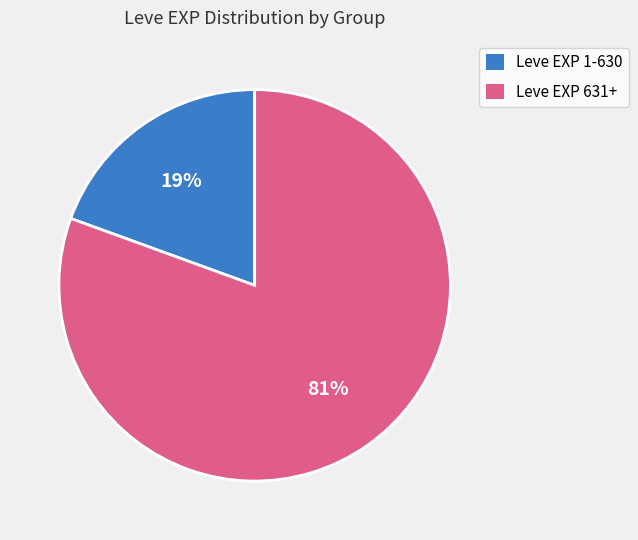

Does any single category account for the majority?

Yes